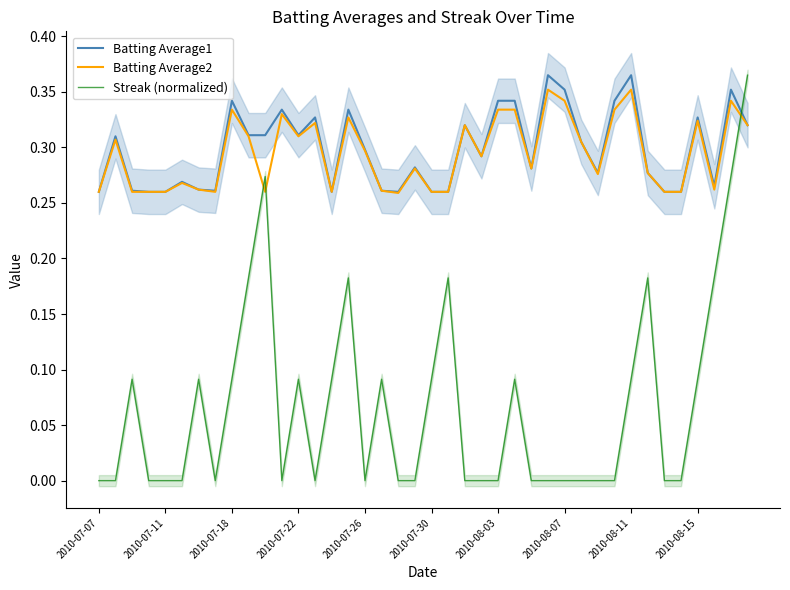

The Streak (normalized) series shows -0.2 at 2010-08-03. True or false?

False